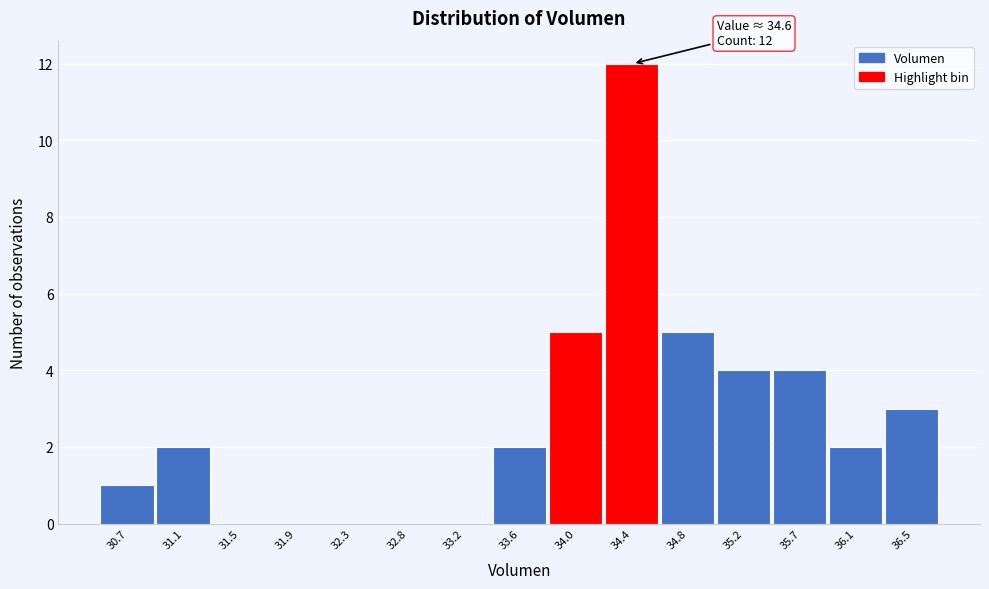

Reading left to right, extract all data points from this chart.

30.7=1	31.1=2	31.5=0	31.9=0	32.3=0	32.8=0	33.2=0	33.6=2	34.0=5	34.4=12	34.8=5	35.2=4	35.7=4	36.1=2	36.5=3